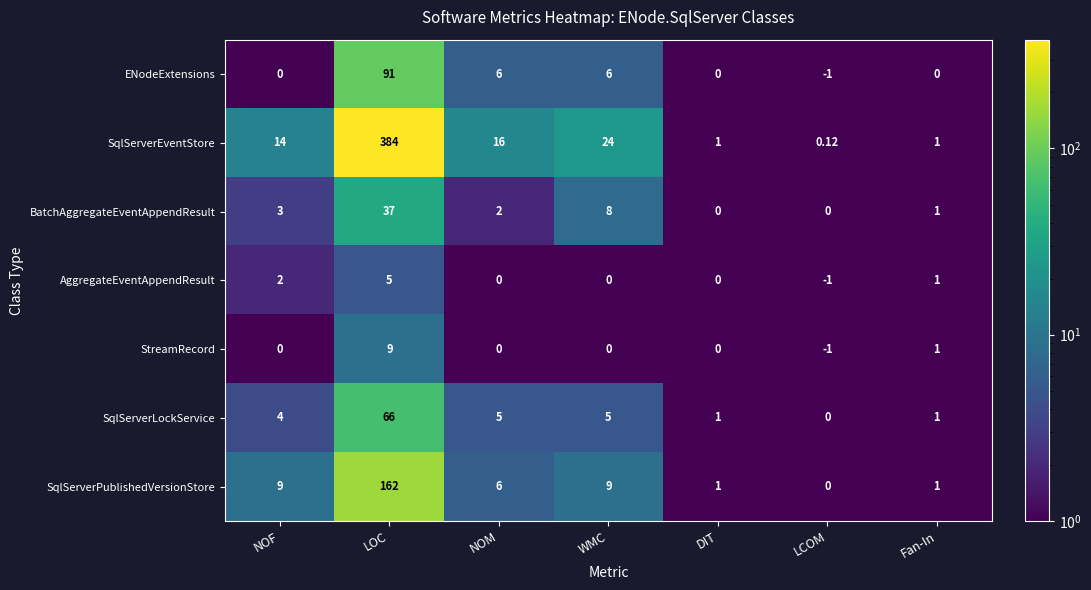

Which series changed the most between NOM and DIT?

SqlServerEventStore